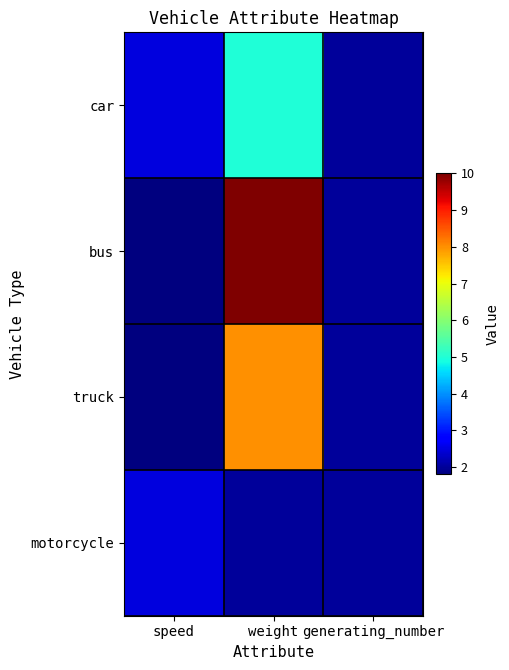

Reading right to left, transcribe all the data shown in this chart.

car: generating_number=2.0	weight=5.0	speed=2.5
bus: generating_number=2.0	weight=10.0	speed=1.8
truck: generating_number=2.0	weight=8.0	speed=1.8
motorcycle: generating_number=2.0	weight=2.0	speed=2.5